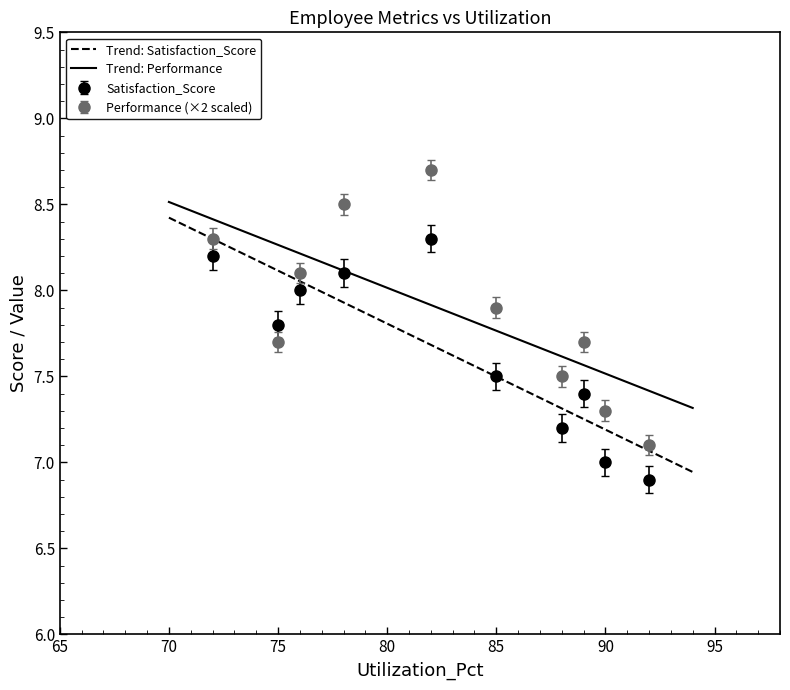

At how many categories does at least one series exceed 8?

4